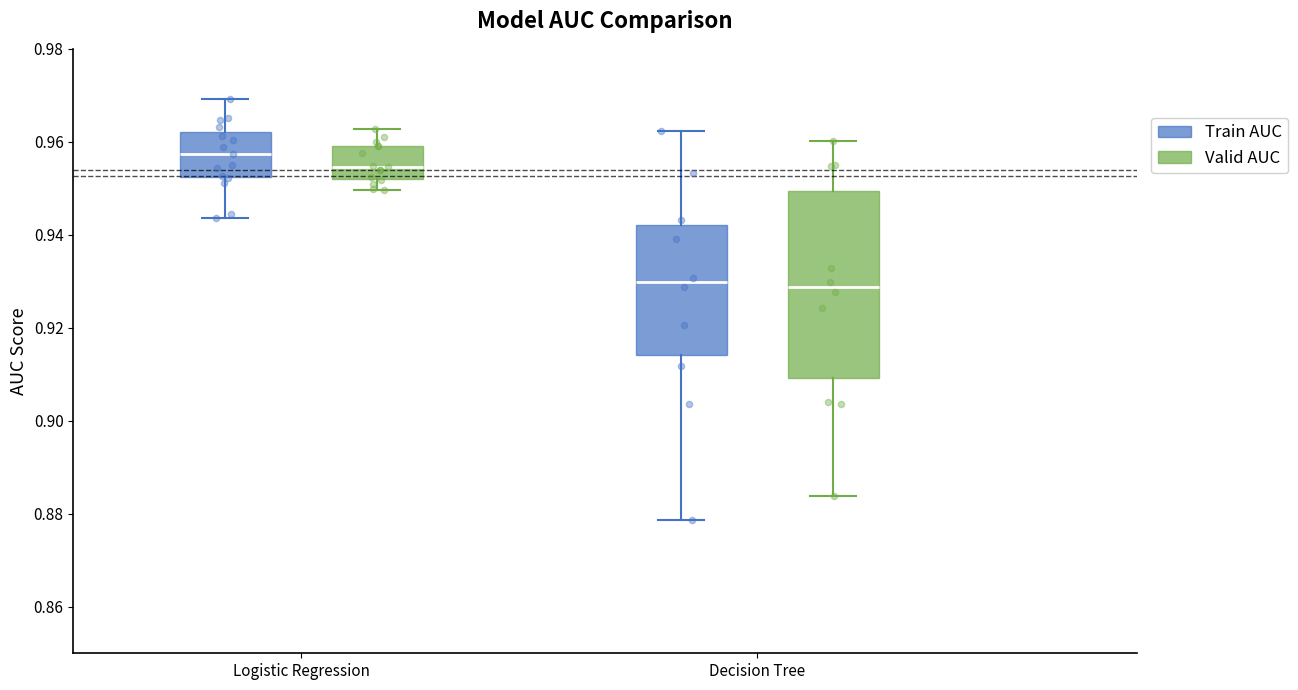

Reading left to right, transcribe this box plot: for each box, give where its median line is, the range the box spans, and where its two whiskers end, as read against the y-axis. The values are not printed on the chart, so give them approximately, as read against the axis.

Logistic Regression (Train AUC): median 0.958, box 0.952 to 0.962, whiskers 0.944 to 0.970
Logistic Regression (Valid AUC): median 0.954, box 0.952 to 0.960, whiskers 0.950 to 0.962
Decision Tree (Train AUC): median 0.930, box 0.914 to 0.942, whiskers 0.878 to 0.962
Decision Tree (Valid AUC): median 0.928, box 0.910 to 0.950, whiskers 0.884 to 0.960